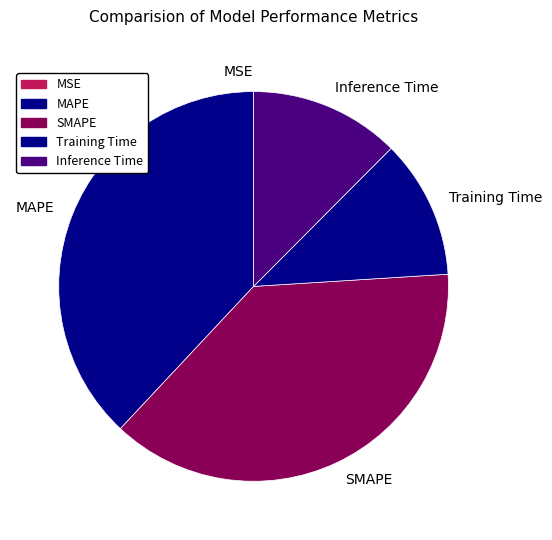

Does MAPE account for over 50% of the chart?

No